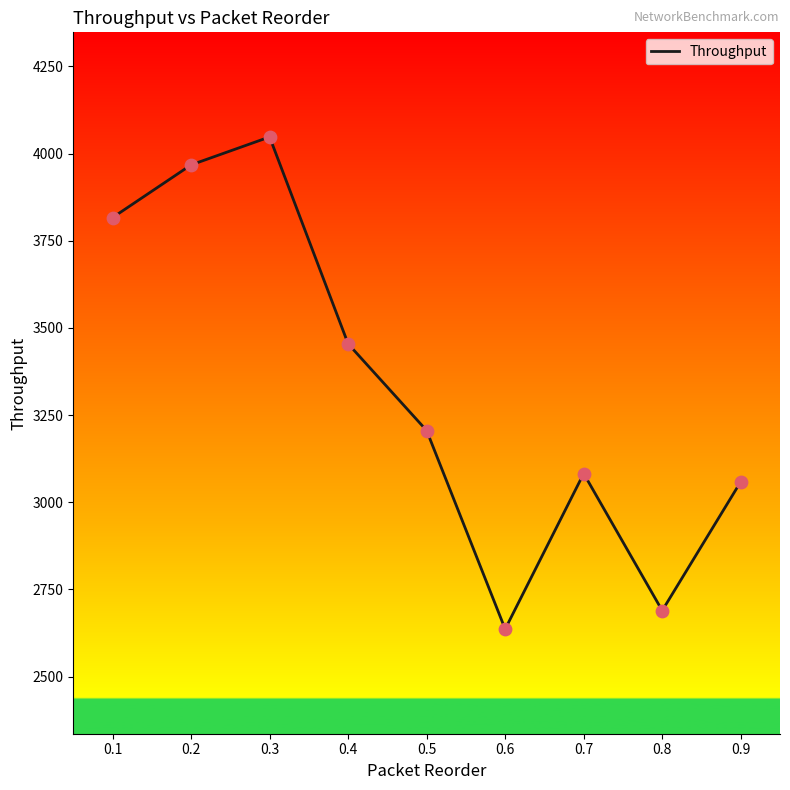

Which has a higher value, 0.7 or 0.6?

0.7